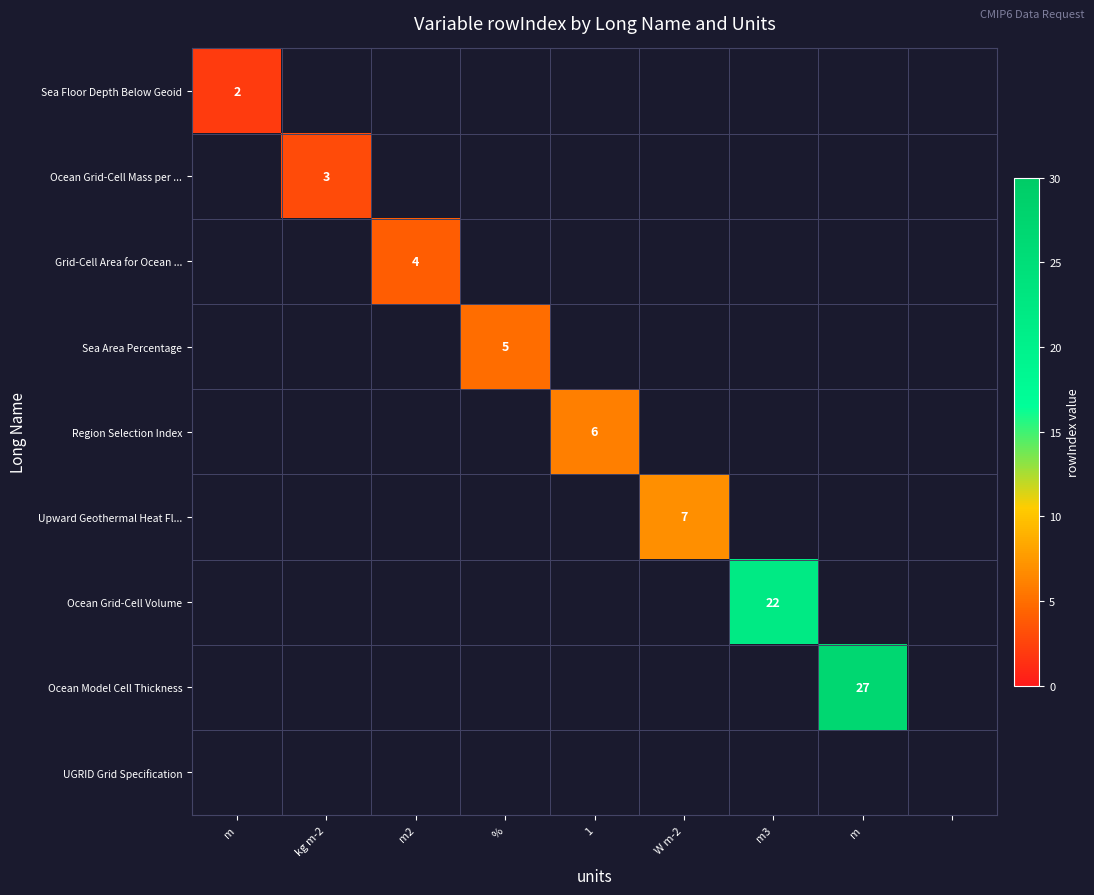

List the series in order of their peak value, lowest first.

Sea Floor Depth Below Geoid, Ocean Grid-Cell Mass per ..., Grid-Cell Area for Ocean ..., Sea Area Percentage, Region Selection Index, Upward Geothermal Heat Fl..., Ocean Grid-Cell Volume, Ocean Model Cell Thickness, UGRID Grid Specification